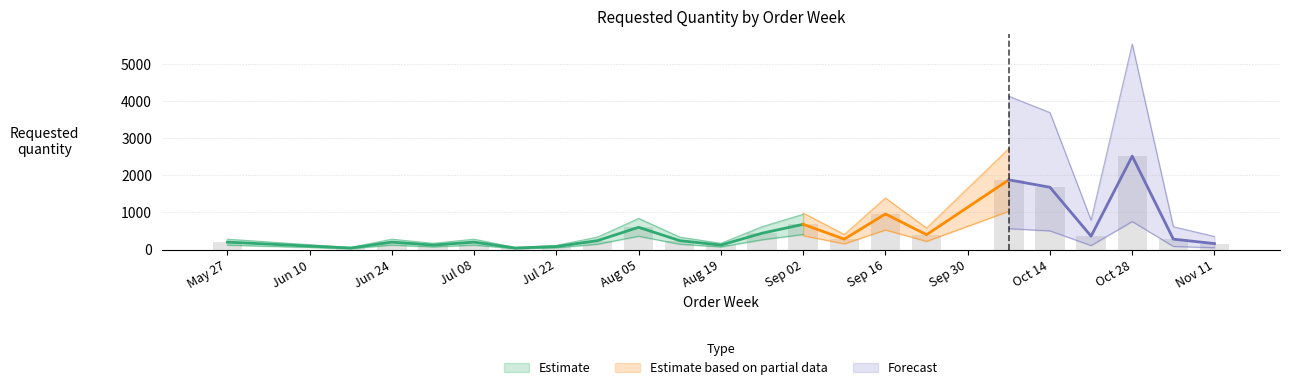

What is the value of the 14th bar from the left?

280